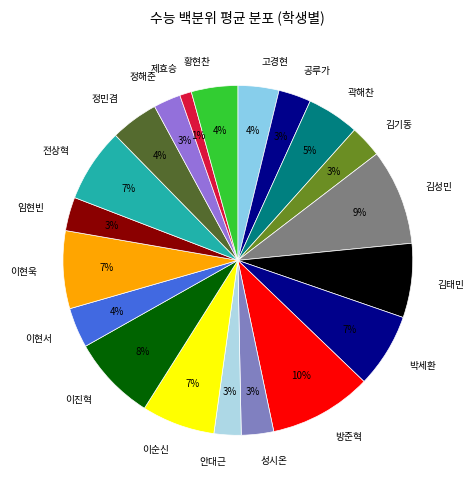

Combined, do 정민겸 and 안대근 account for over 50%?

No